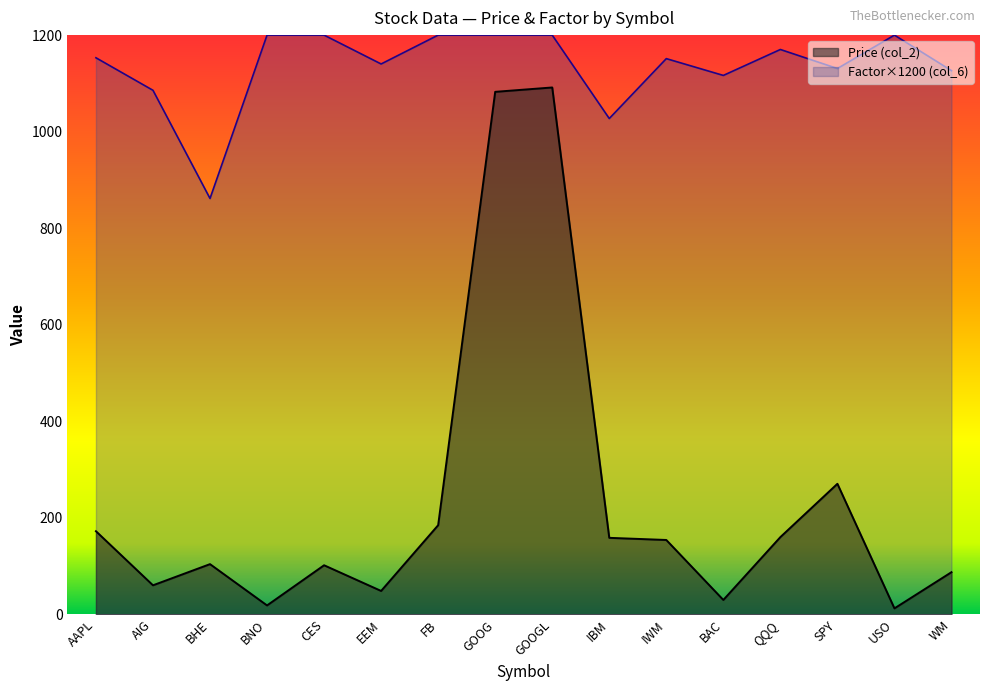

What is the value of the Factor (col_6) point at the 6th from the left?

1140.2